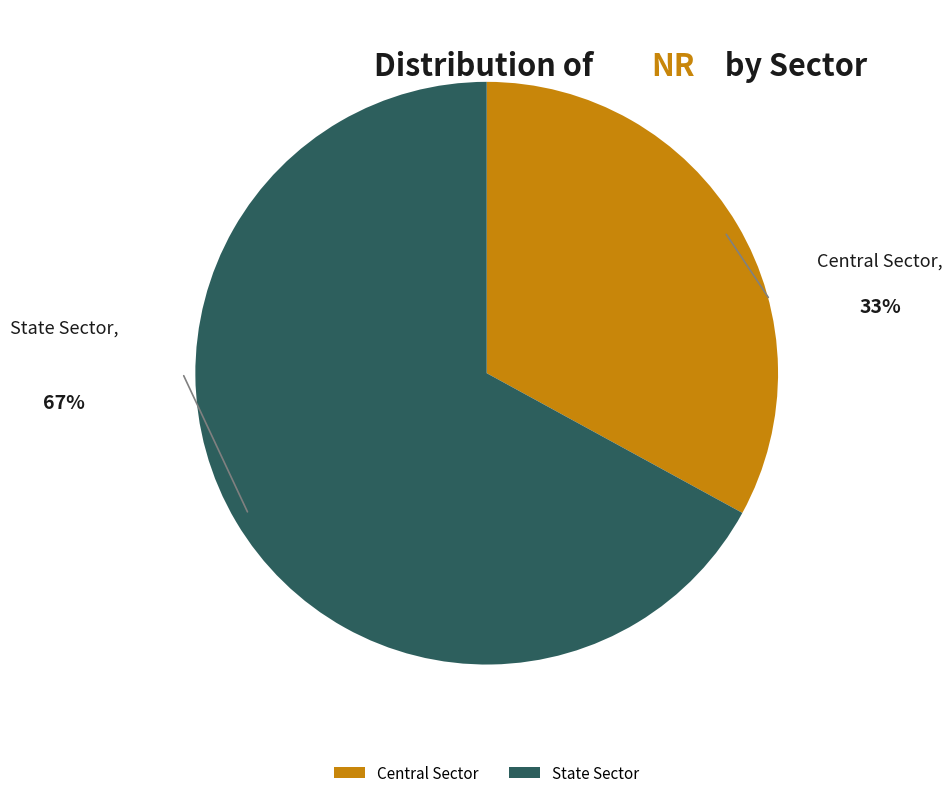

Rank the categories by value from lowest to highest.

Central Sector, State Sector